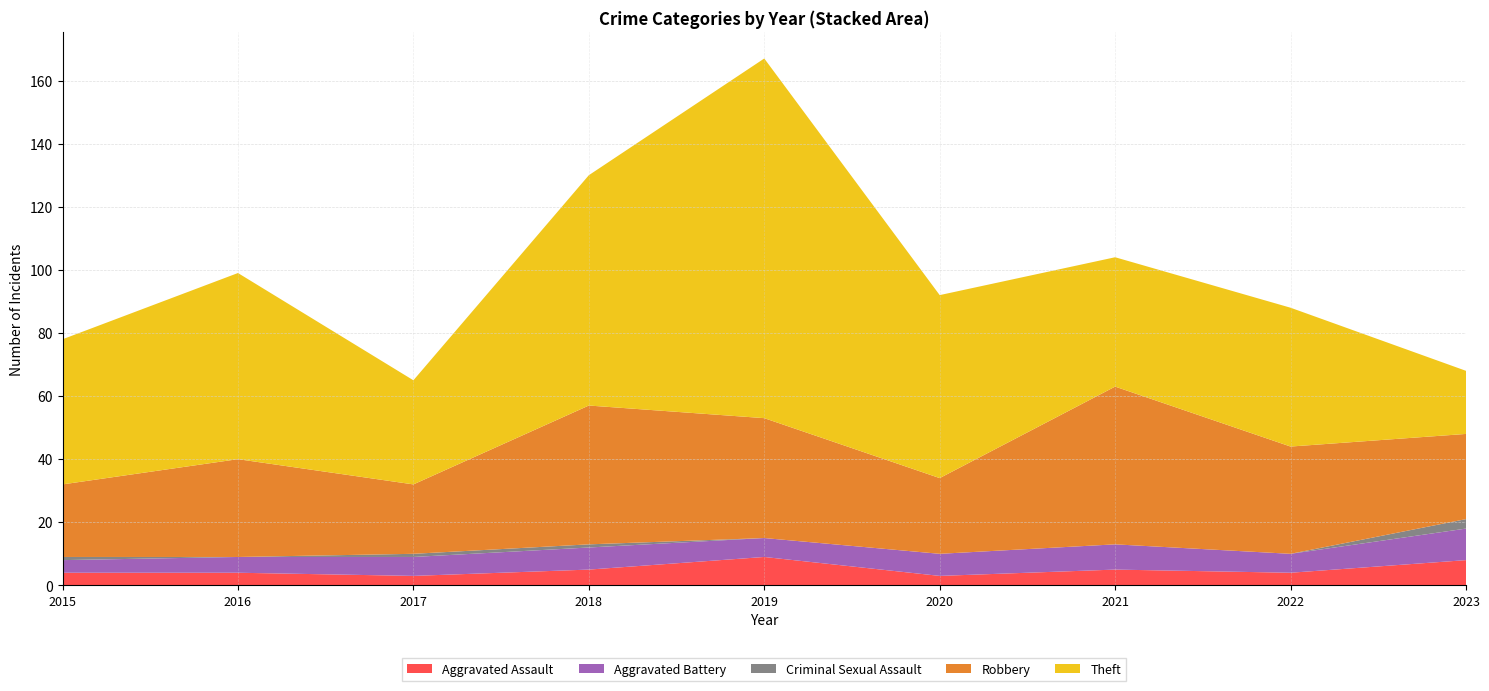

Reading left to right, list all the values displayed in this chart.

Aggravated Assault: 4	4	3	5	9	3	5	4	8
Aggravated Battery: 4	5	6	7	6	7	8	6	10
Criminal Sexual Assault: 1	0	1	1	0	0	0	0	3
Robbery: 23	31	22	44	38	24	50	34	27
Theft: 46	59	33	73	114	58	41	44	20